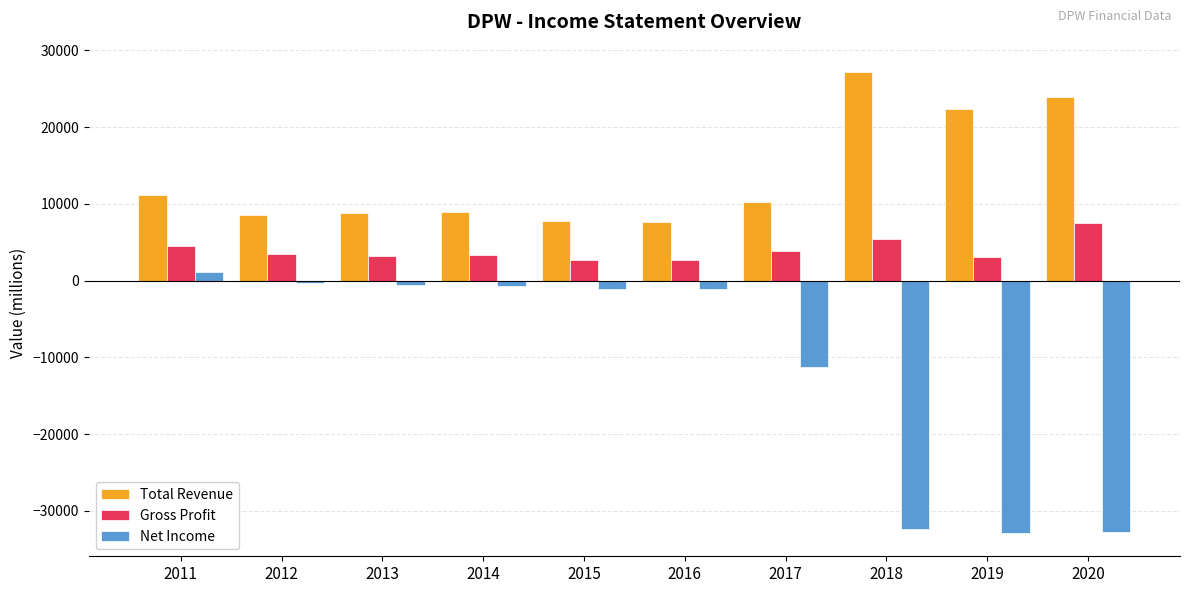

What is the difference between the Net Income values at 2015 and 2017?

10200